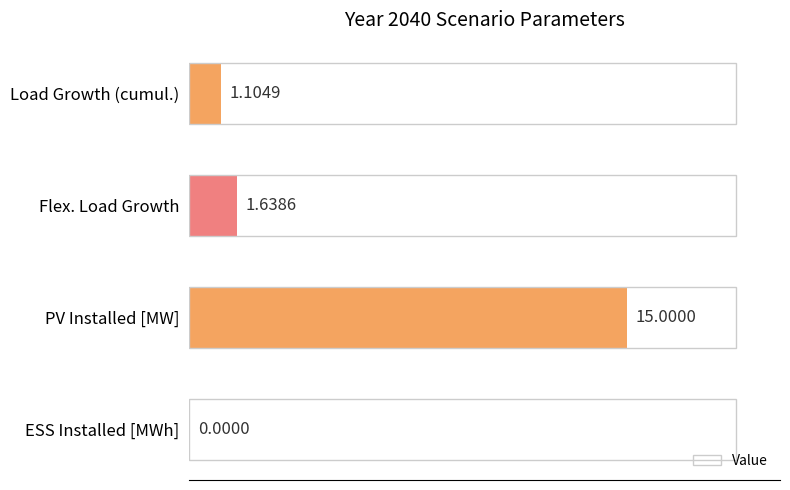

Count the number of categories in the chart.

4